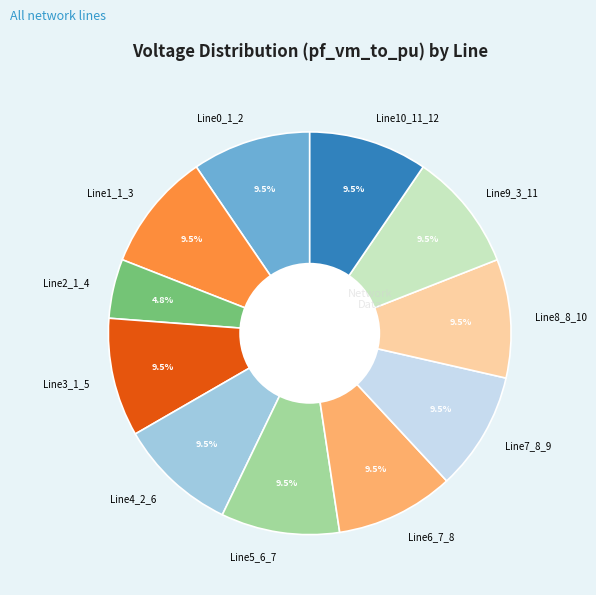

What is the total percentage of Line7_8_9 and Line9_3_11?

19.0%